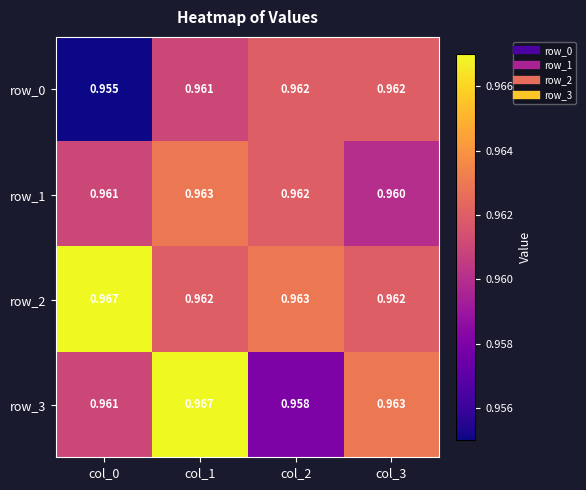

Is the value of row_0 at col_0 greater than the value of row_1 at col_0?

No